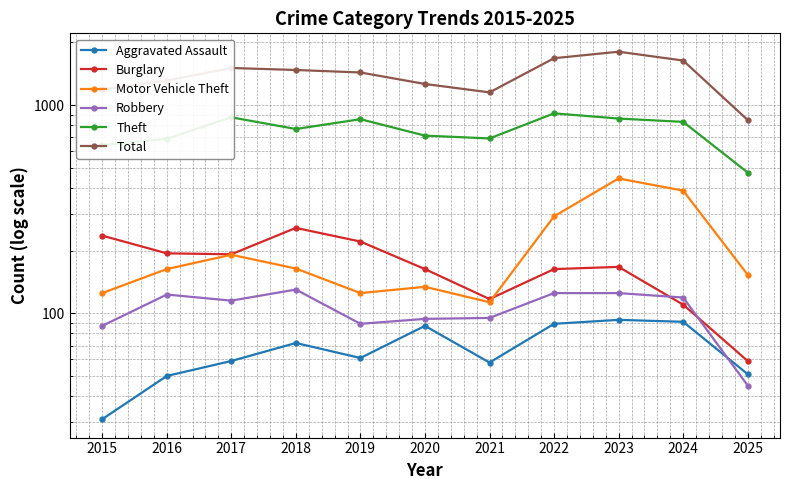

What is the difference between the Theft values at 2018 and 2024?

63